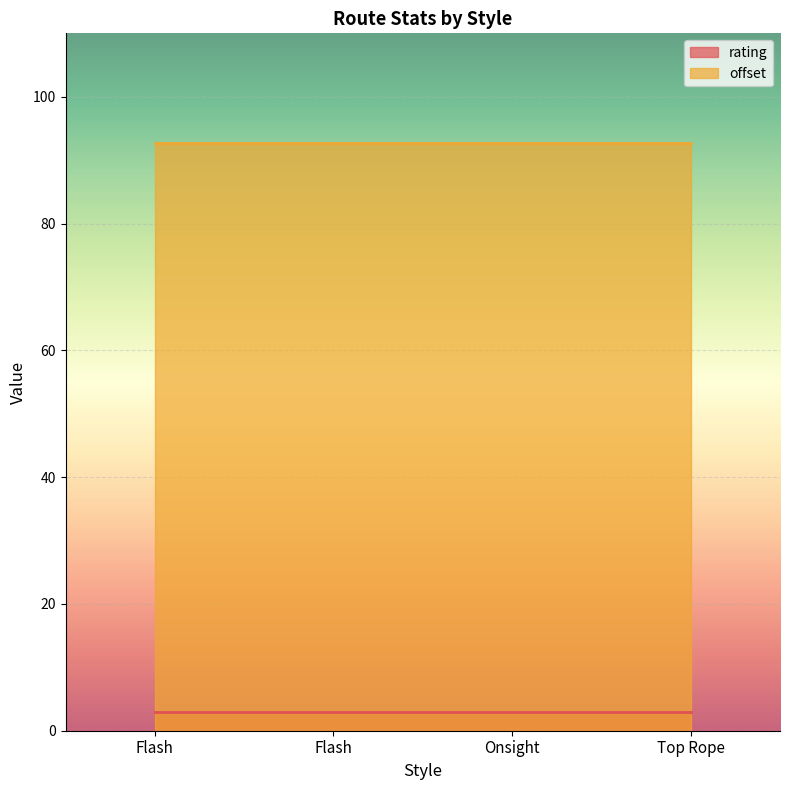

How many lines are shown in the chart?

2